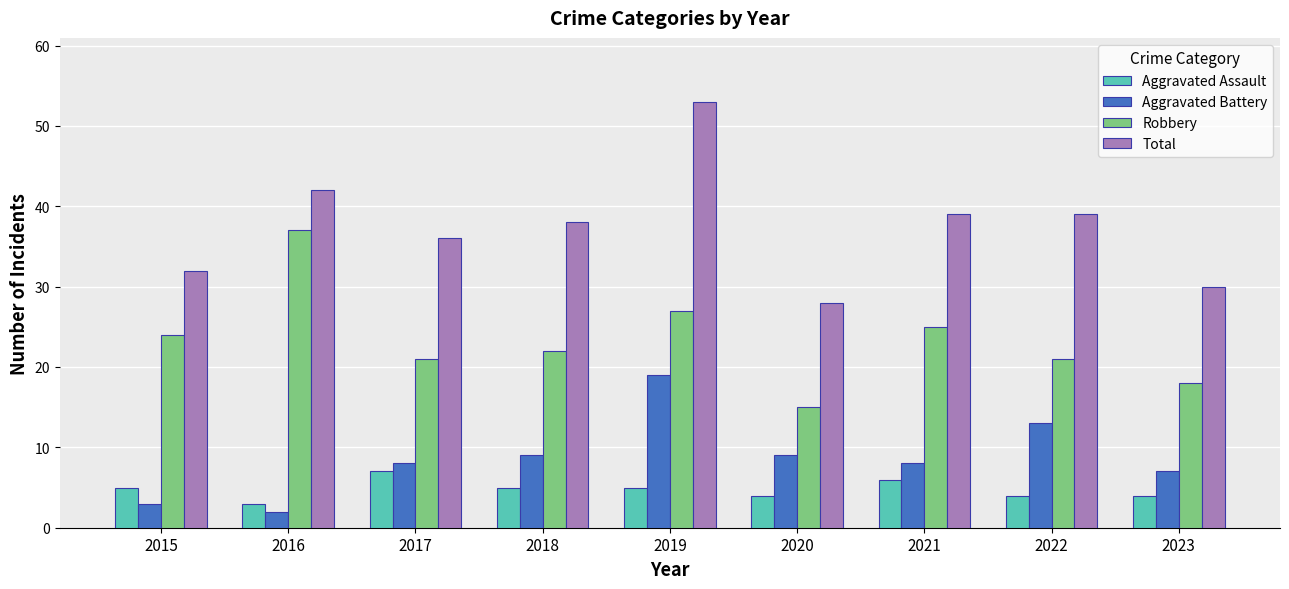

Between 2015 and 2020, which series saw the biggest shift?

Robbery